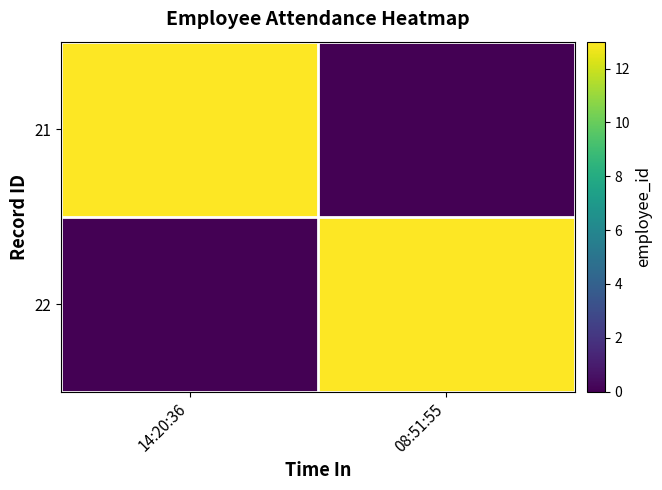

Reading right to left, transcribe all the data shown in this chart.

21: 08:51:55=0	14:20:36=13
22: 08:51:55=13	14:20:36=0